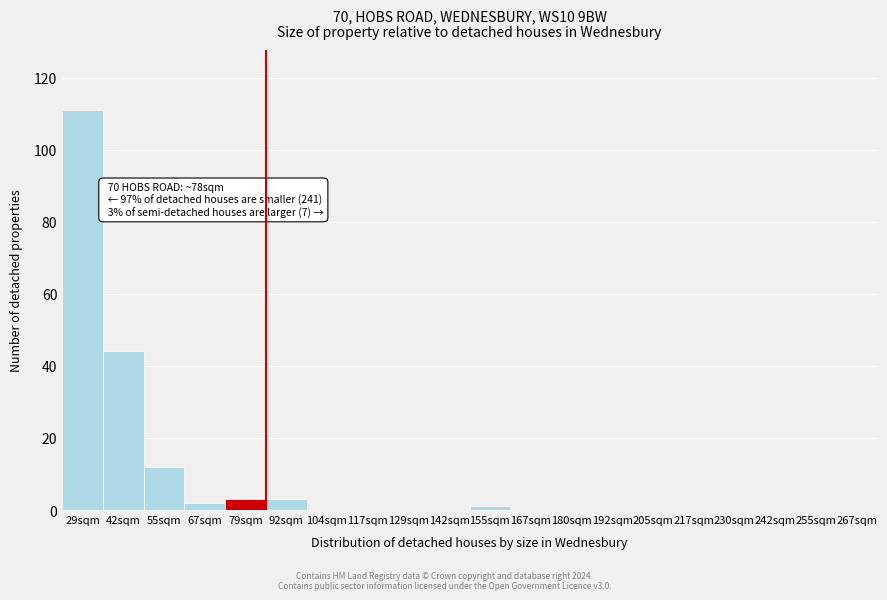

Reading right to left, transcribe all the data shown in this chart.

267sqm=0	255sqm=0	242sqm=0	230sqm=0	217sqm=0	205sqm=0	192sqm=0	180sqm=0	167sqm=0	155sqm=1	142sqm=0	129sqm=0	117sqm=0	104sqm=0	92sqm=3	79sqm=3	67sqm=2	55sqm=12	42sqm=44	29sqm=111